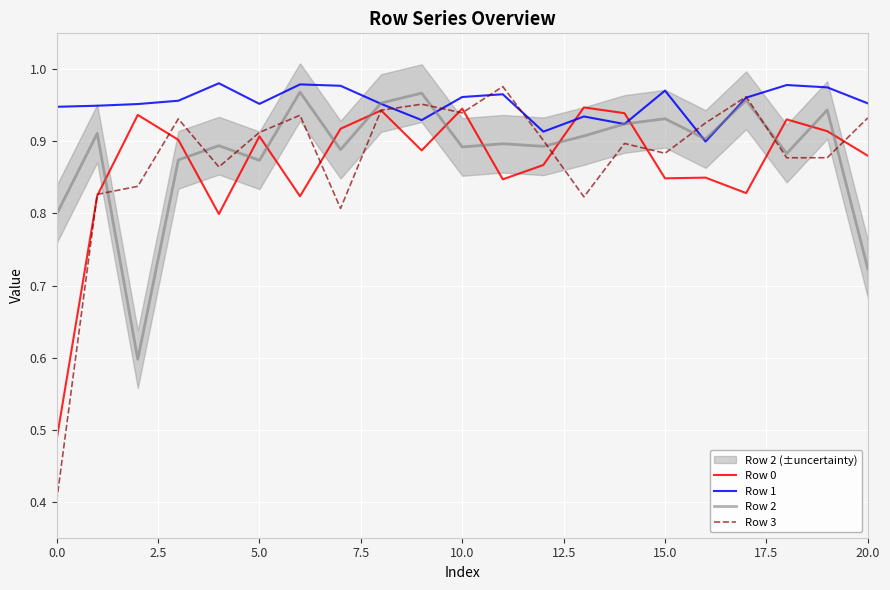

List the series in order of their peak value, highest first.

Row 1, Row 3, Row 2, Row 0